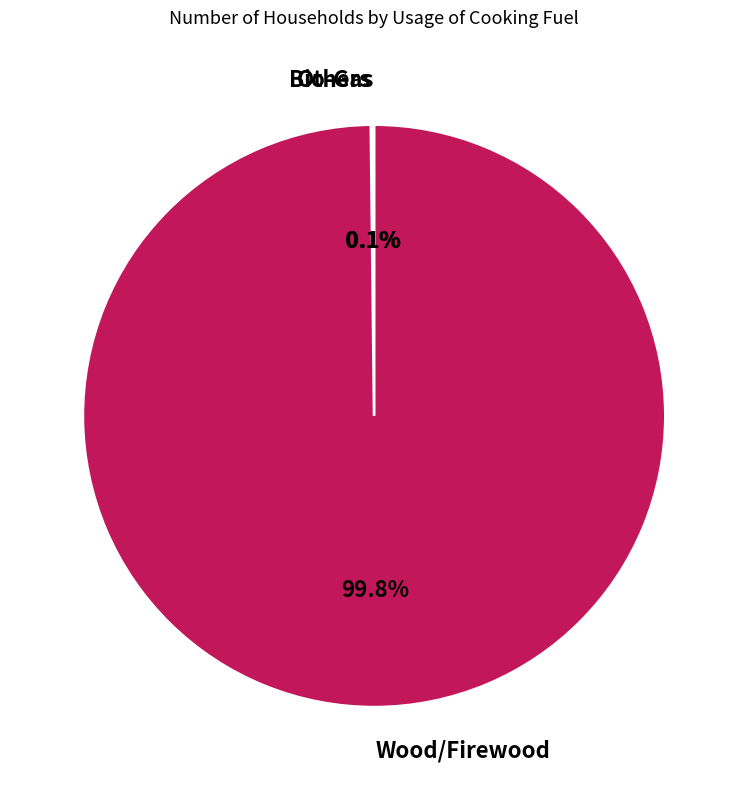

Which category has the biggest portion of the pie?

Wood/Firewood